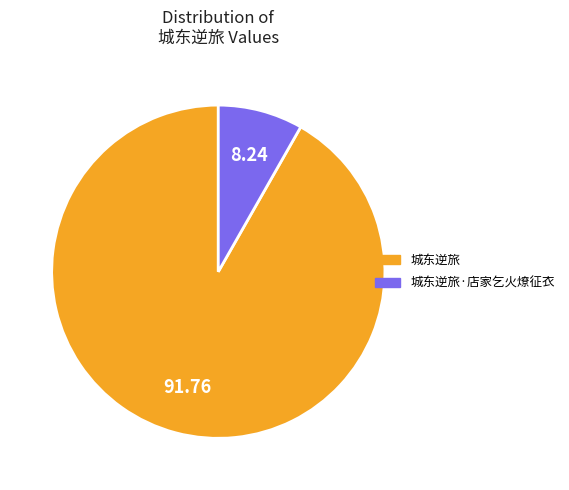

Between 城东逆旅 and 城东逆旅·店家乞火燎征衣, which is larger?

城东逆旅